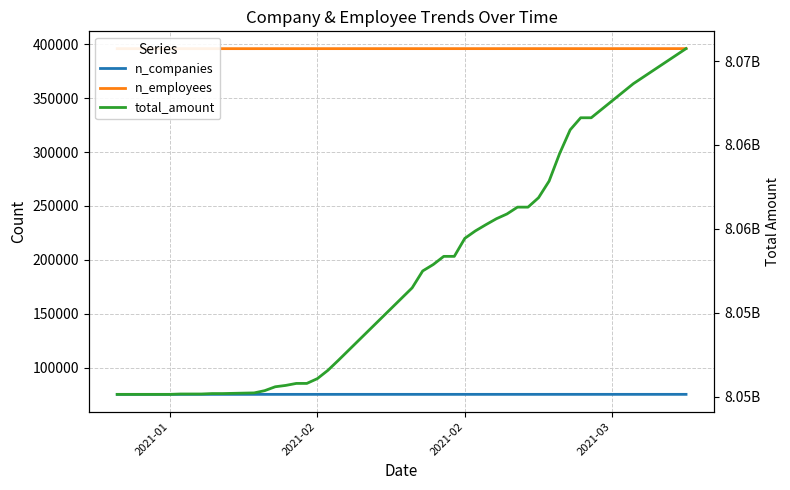

Which series has the largest total across all categories?

total_amount